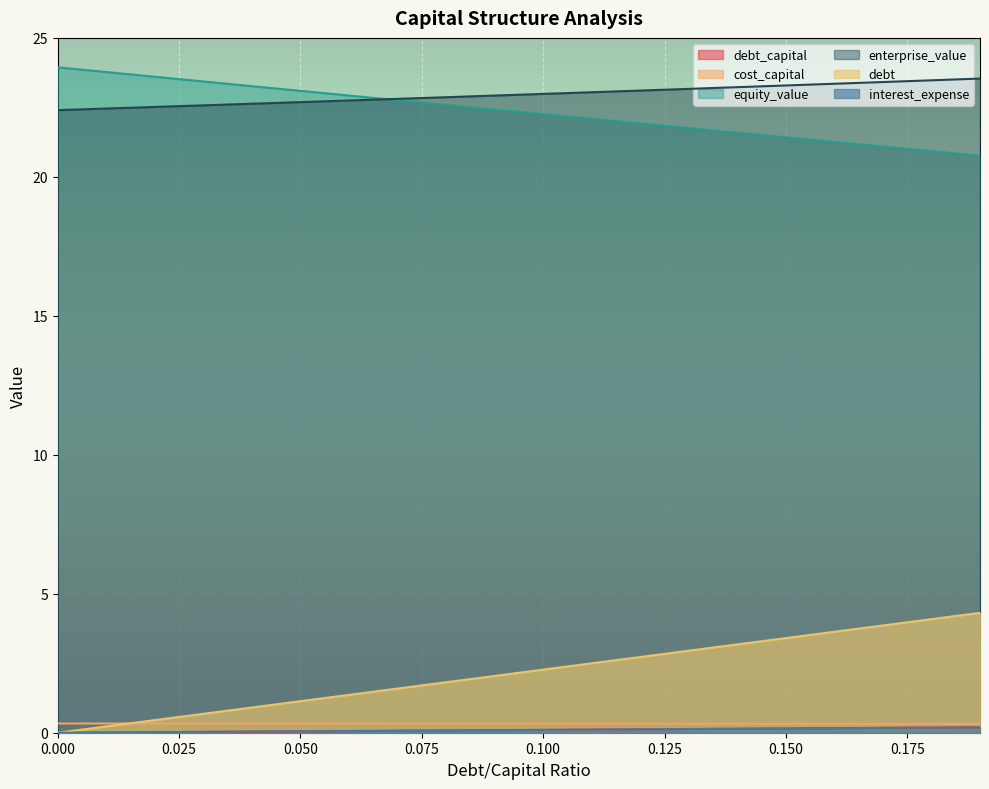

What is the maximum value shown in the chart?

23.9